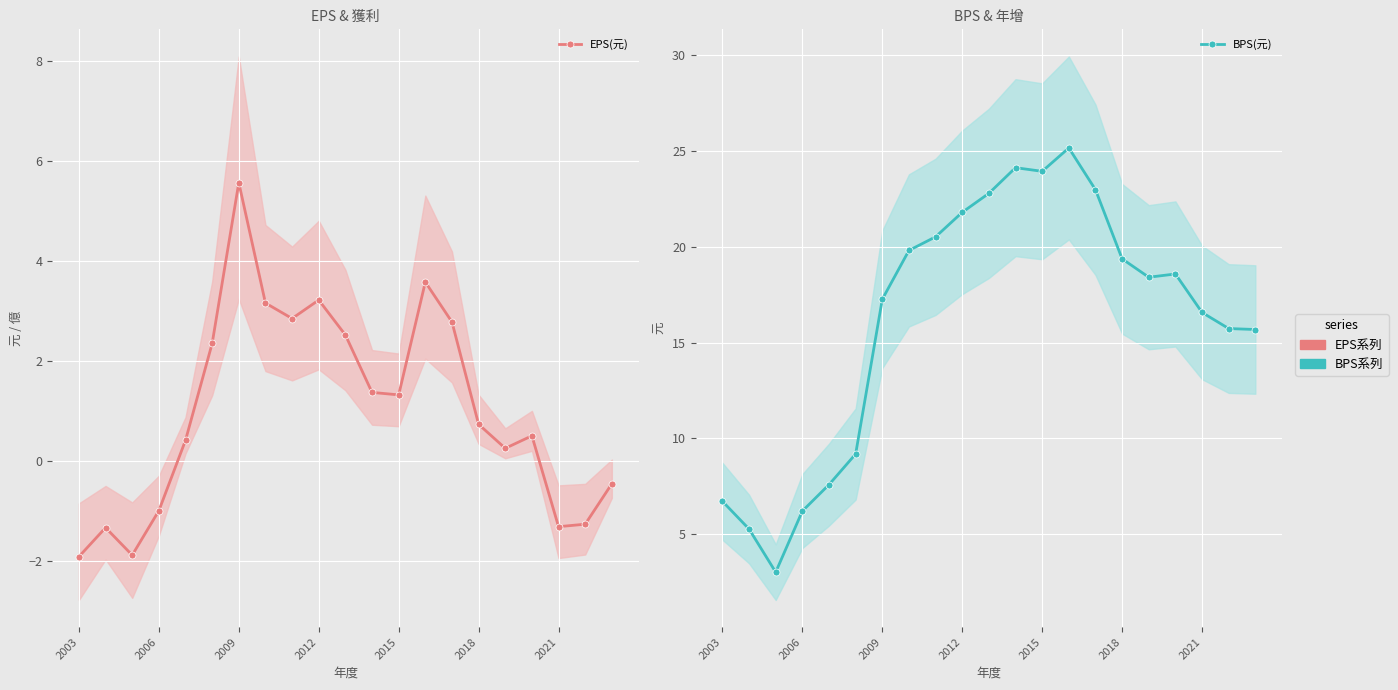

Reading left to right, extract all data points from this chart.

EPS(元): -1.9	-1.3	-1.9	-1.0	0.4	2.4	5.6	3.2	2.9	3.2	2.5	1.4	1.3	3.6	2.8	0.7	0.2	0.5	-1.3	-1.3	-0.5
BPS(元): 6.7	5.3	3.0	6.2	7.6	9.2	17.3	19.8	20.5	21.8	22.8	24.1	23.9	25.2	23.0	19.4	18.4	18.6	16.6	15.7	15.7